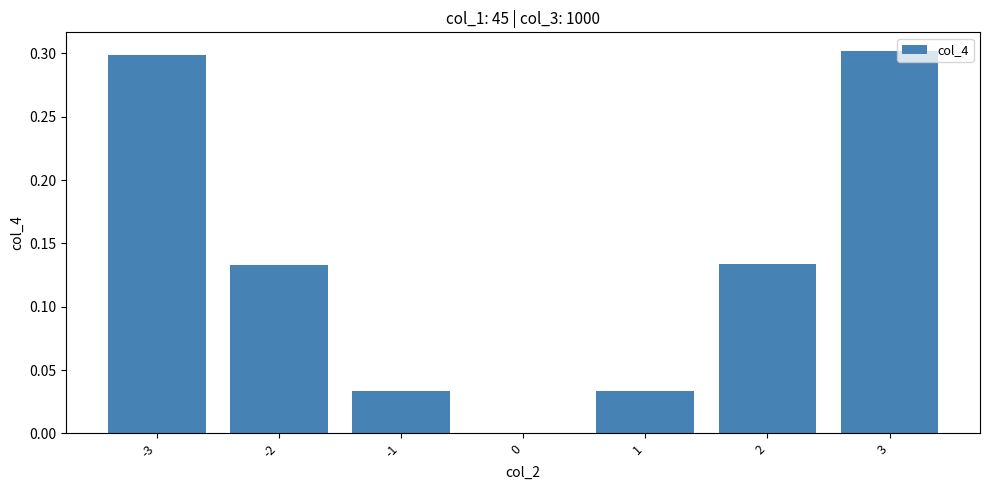

What is the maximum value shown in the chart?

0.3